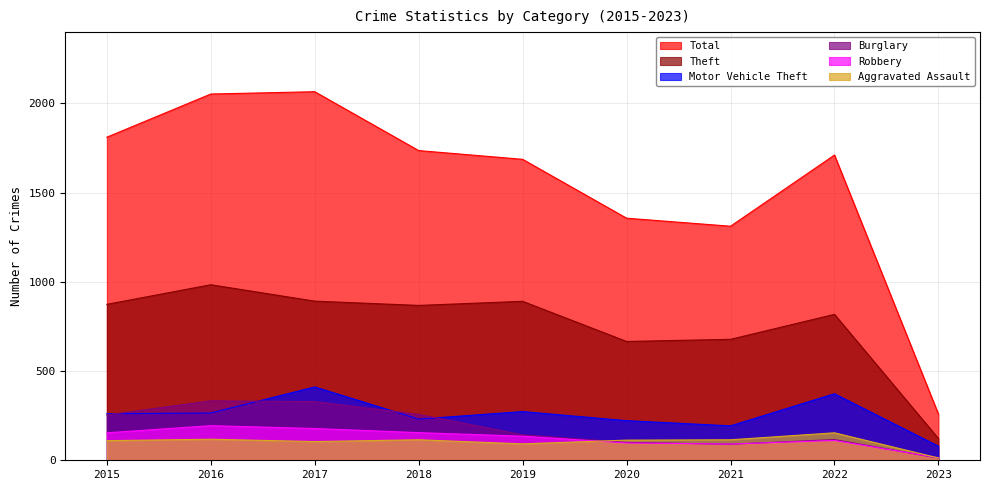

How many series are shown in this chart?

6